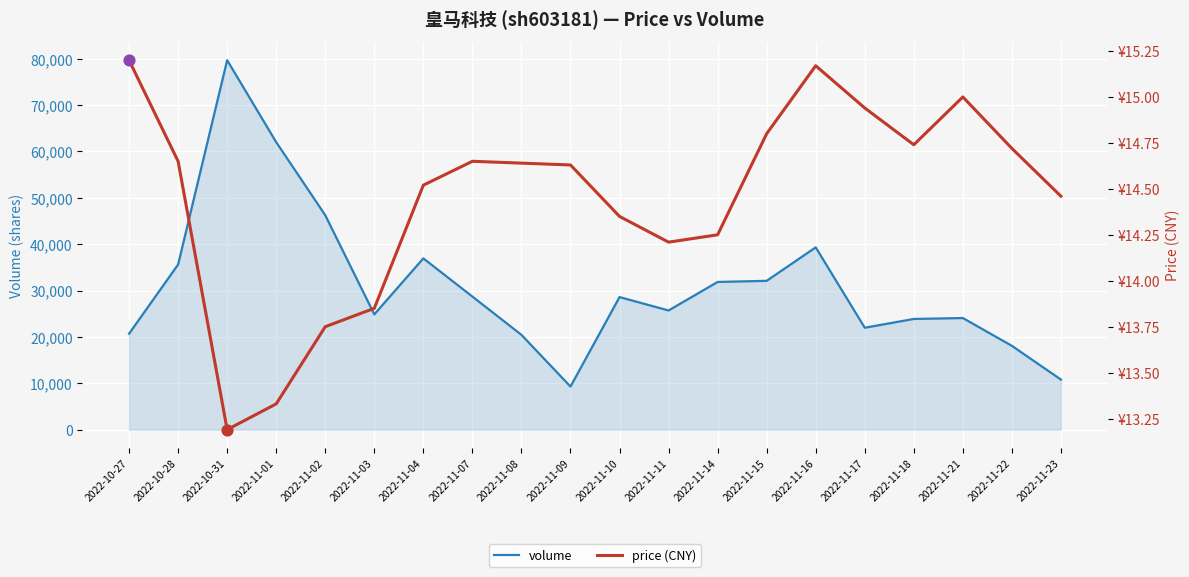

At how many categories does at least one series exceed 63687?

1